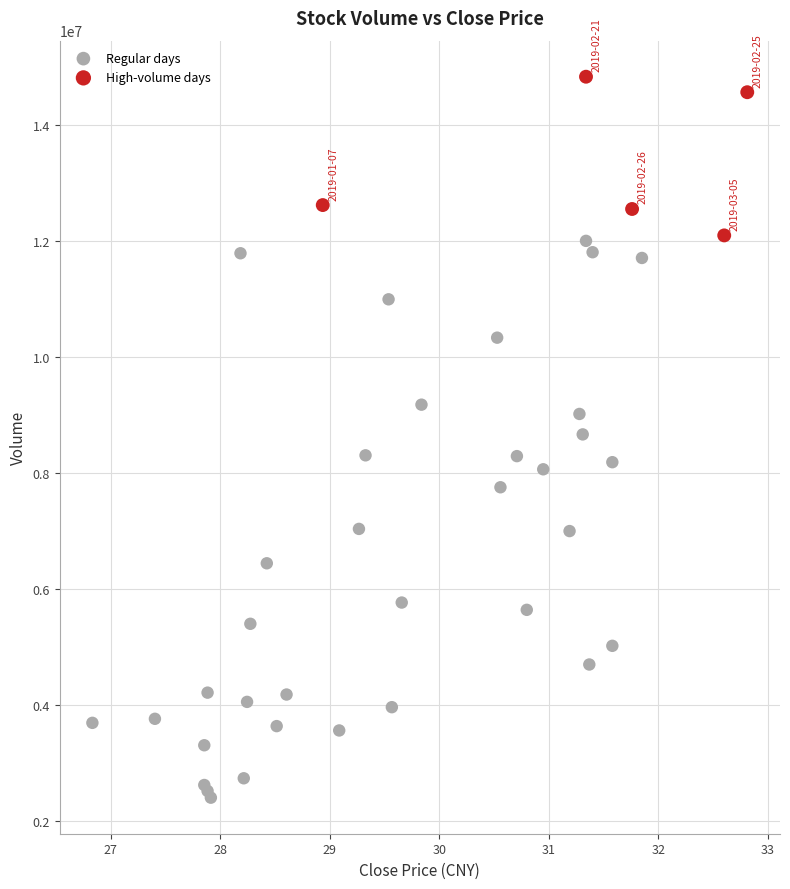

Which series reaches the maximum Y coordinate?

High-volume days